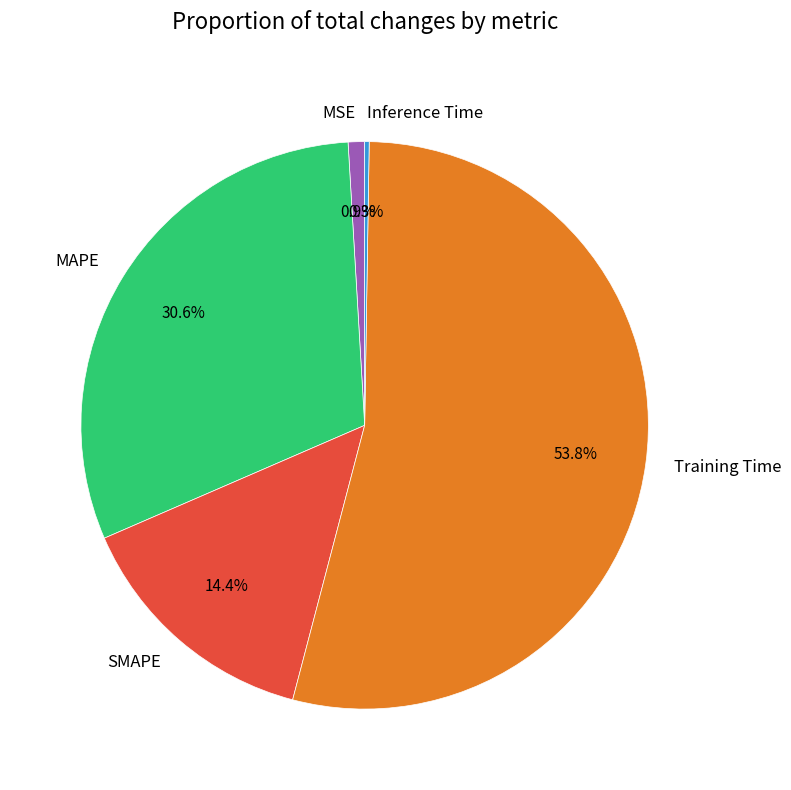

What is the largest slice in the pie chart?

Training Time